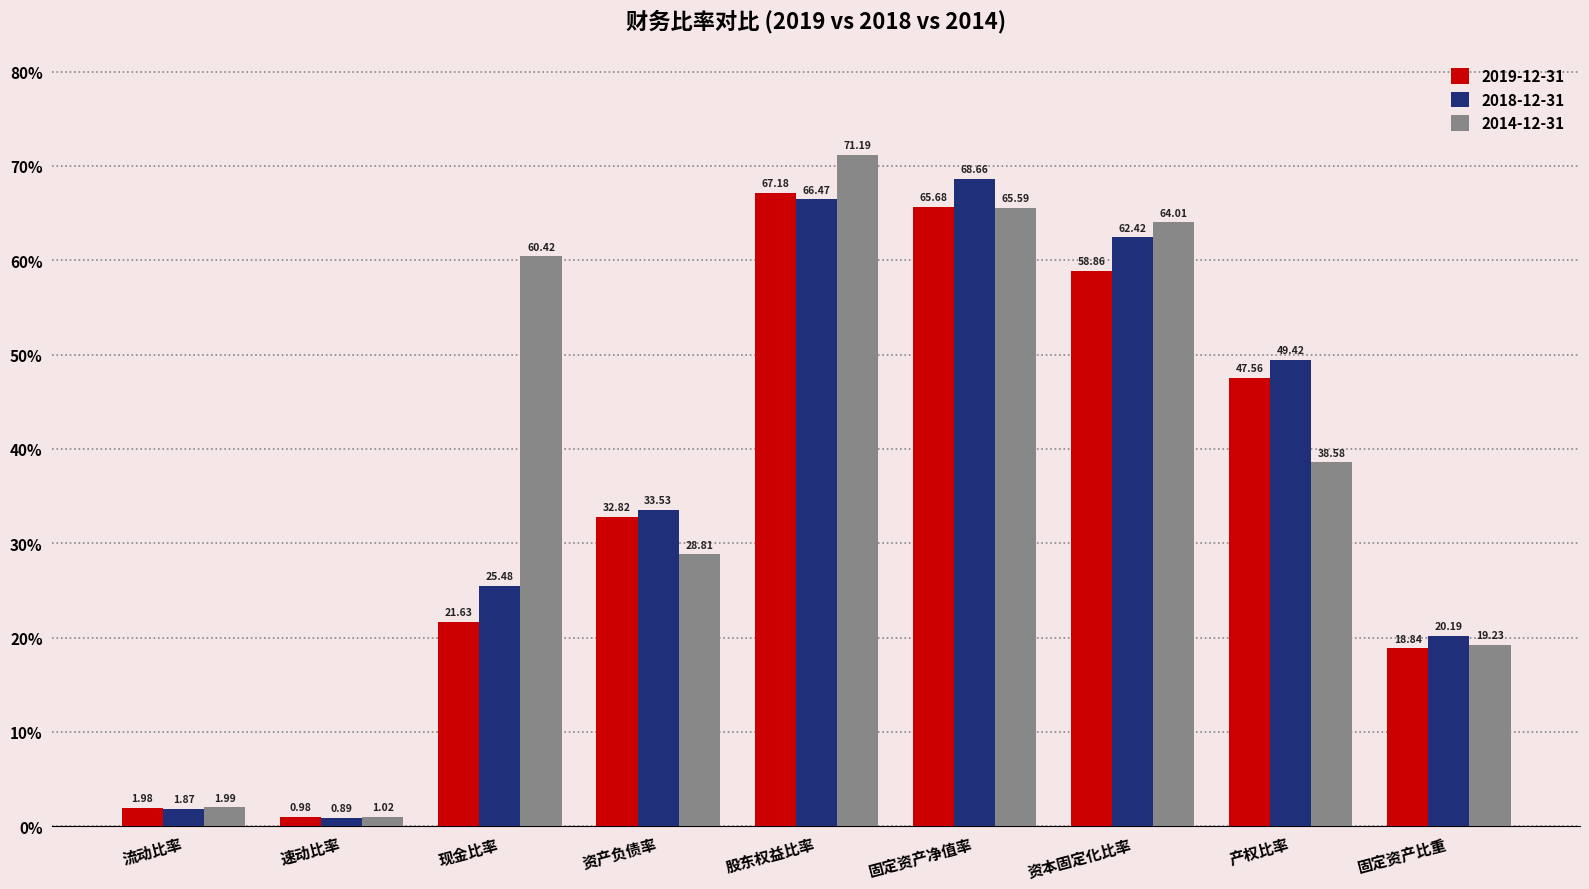

How many distinct data groups are displayed?

3